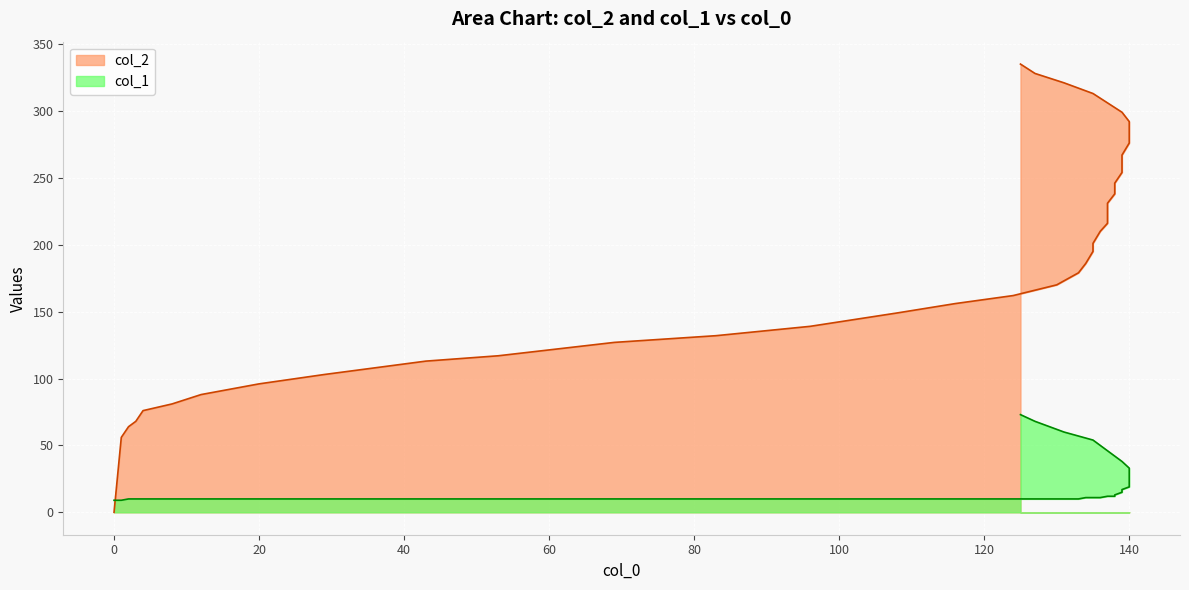

Reading left to right, extract all data points from this chart.

col_2: 0	56	64	68	76	81	88	96	103	113	117	127	132	139	149	156	162	170	179	186	195	201	210	216	223	231	238	246	254	263	267	276	283	292	299	306	313	321	328	335
col_1: 9	9	10	10	10	10	10	10	10	10	10	10	10	10	10	10	10	10	10	11	11	11	11	12	12	12	12	13	15	15	17	19	27	33	38	46	54	60	68	73